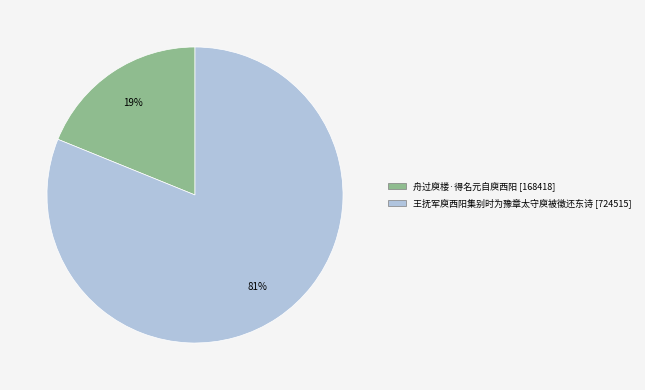

Rank the categories by value from lowest to highest.

舟过庾楼·得名元自庾西阳, 王抚军庾西阳集别时为豫章太守庾被徵还东诗